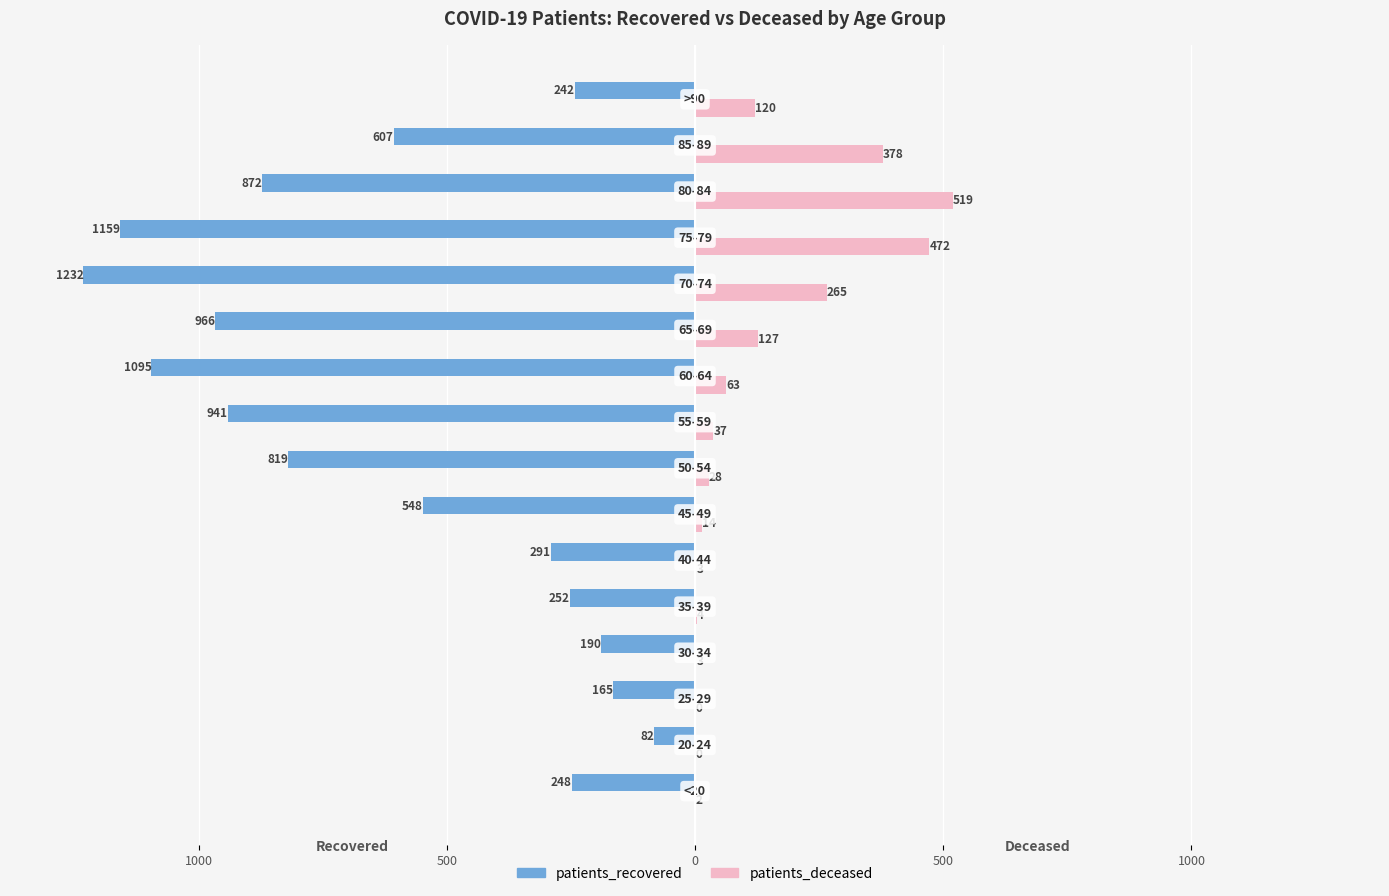

What are all the series names shown in the legend?

patients_recovered, patients_deceased